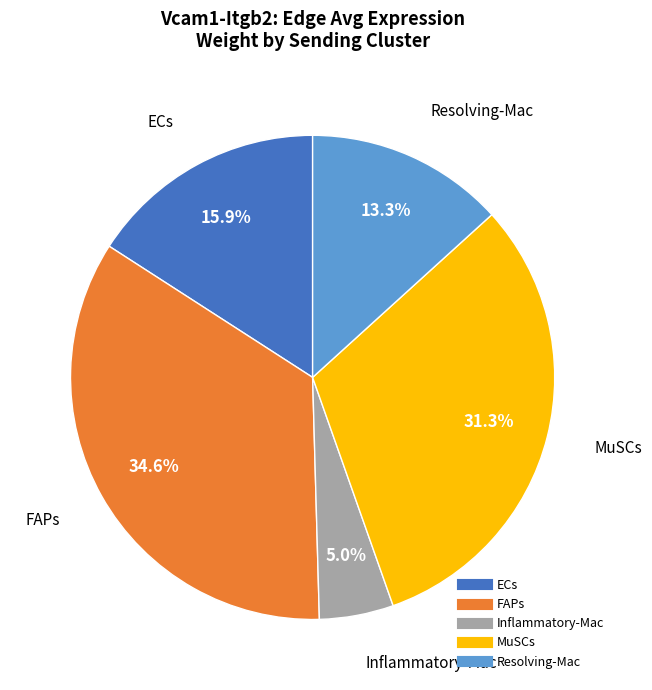

Count the number of slices in the pie.

5